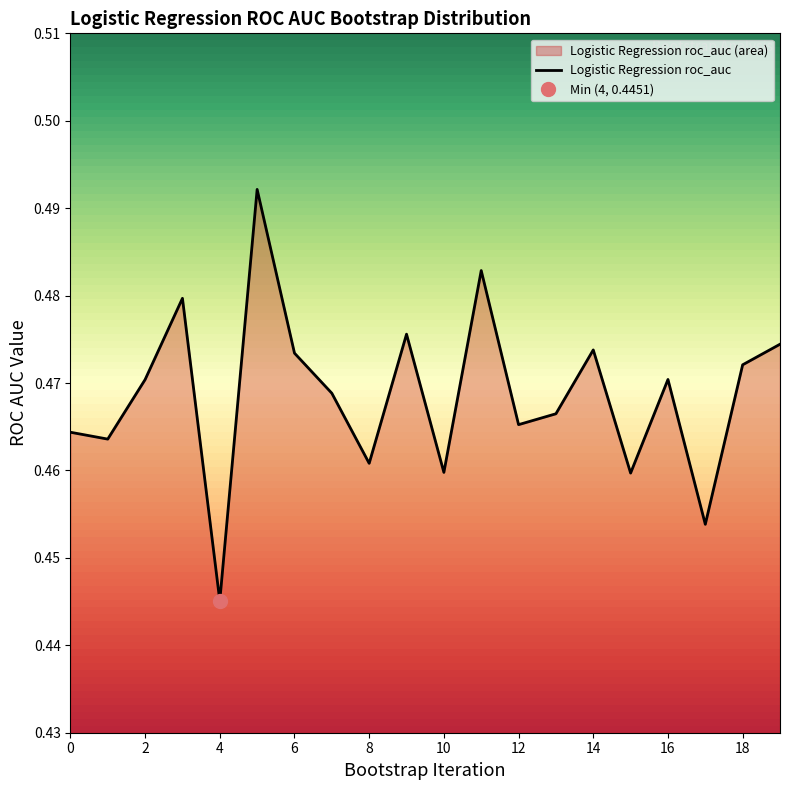

At which label is the value closest to 0?

4